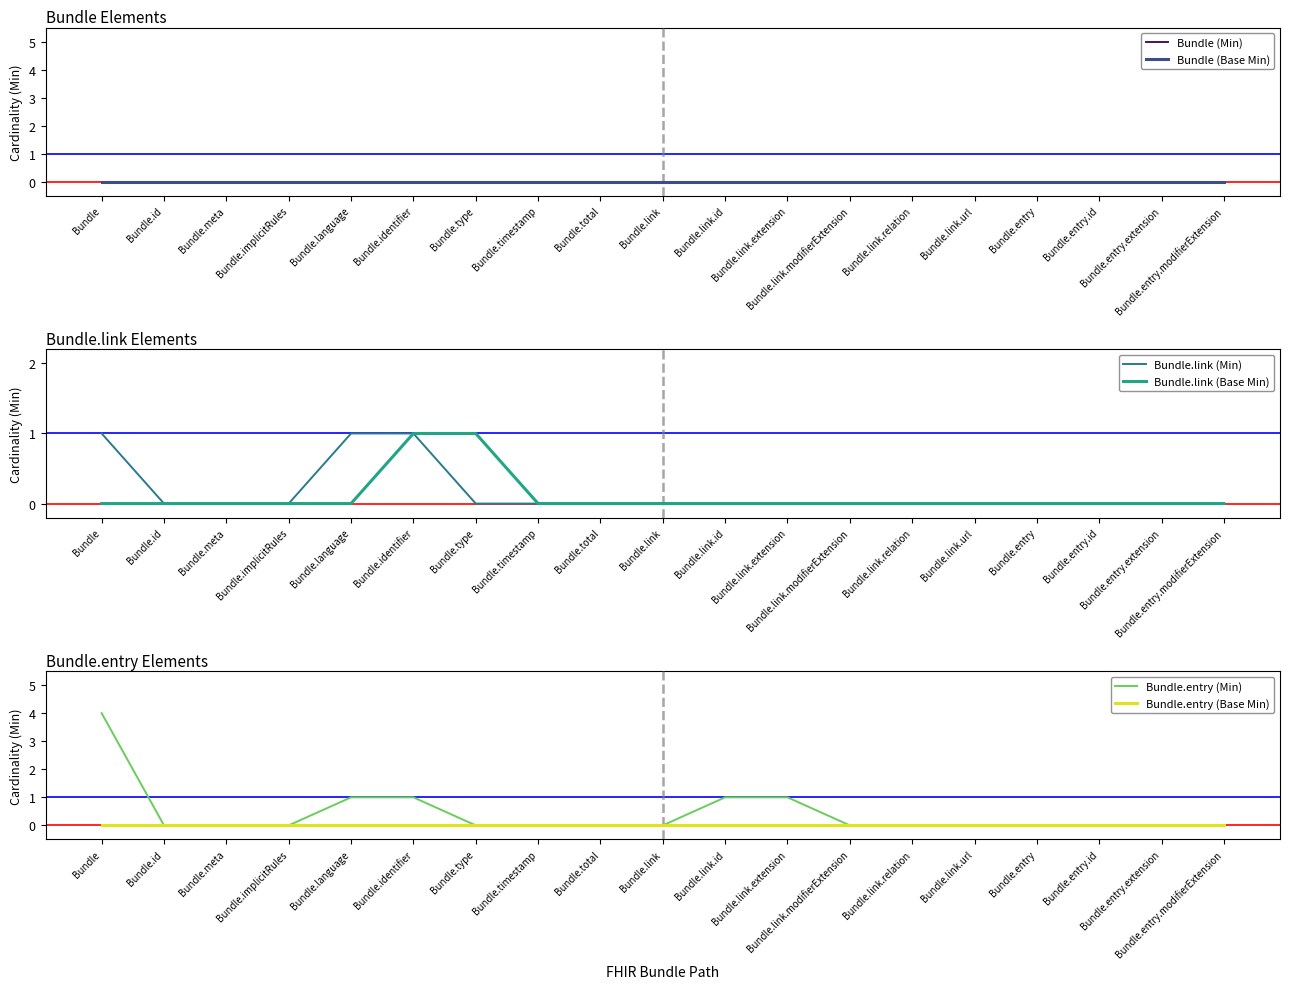

Does the chart display data point markers on the line(s)?

No